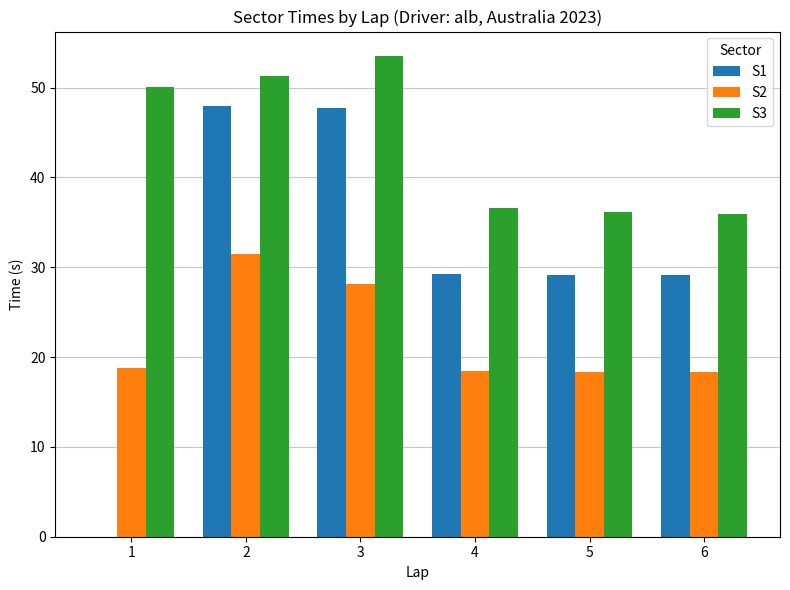

What are all the series names shown in the legend?

S1, S2, S3